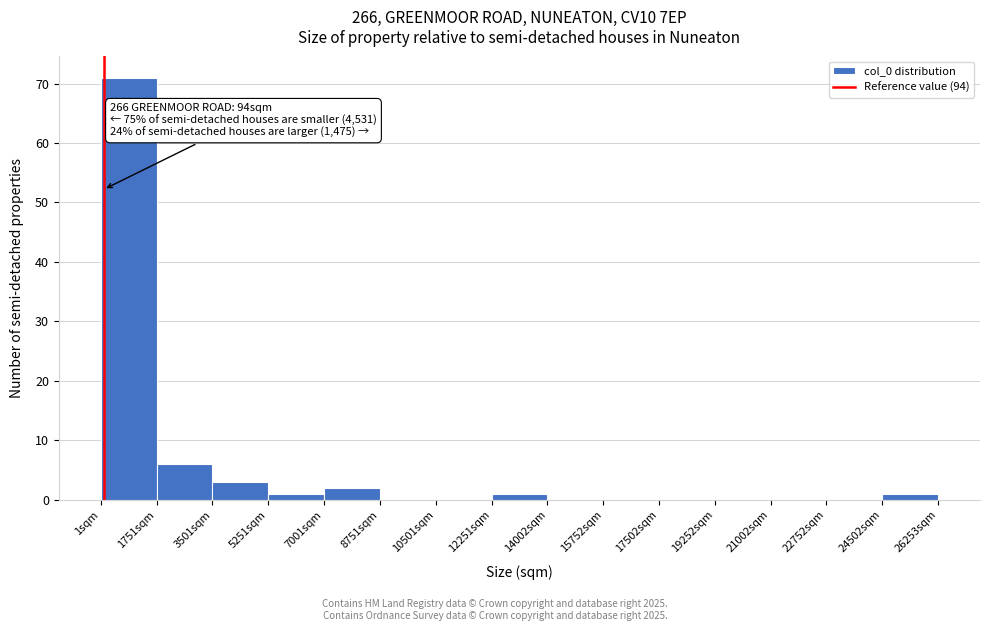

Which range on the x-axis has the tallest bar?

0 to 1800